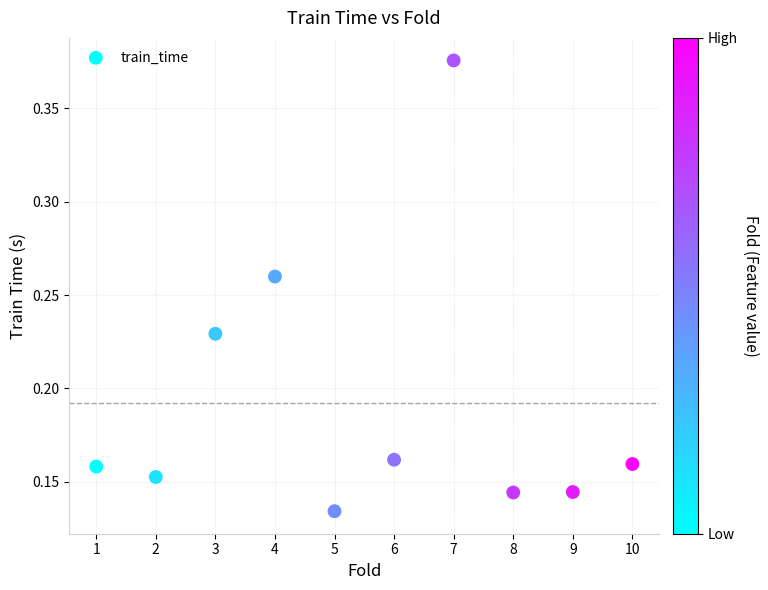

What is the average X value?

5.5